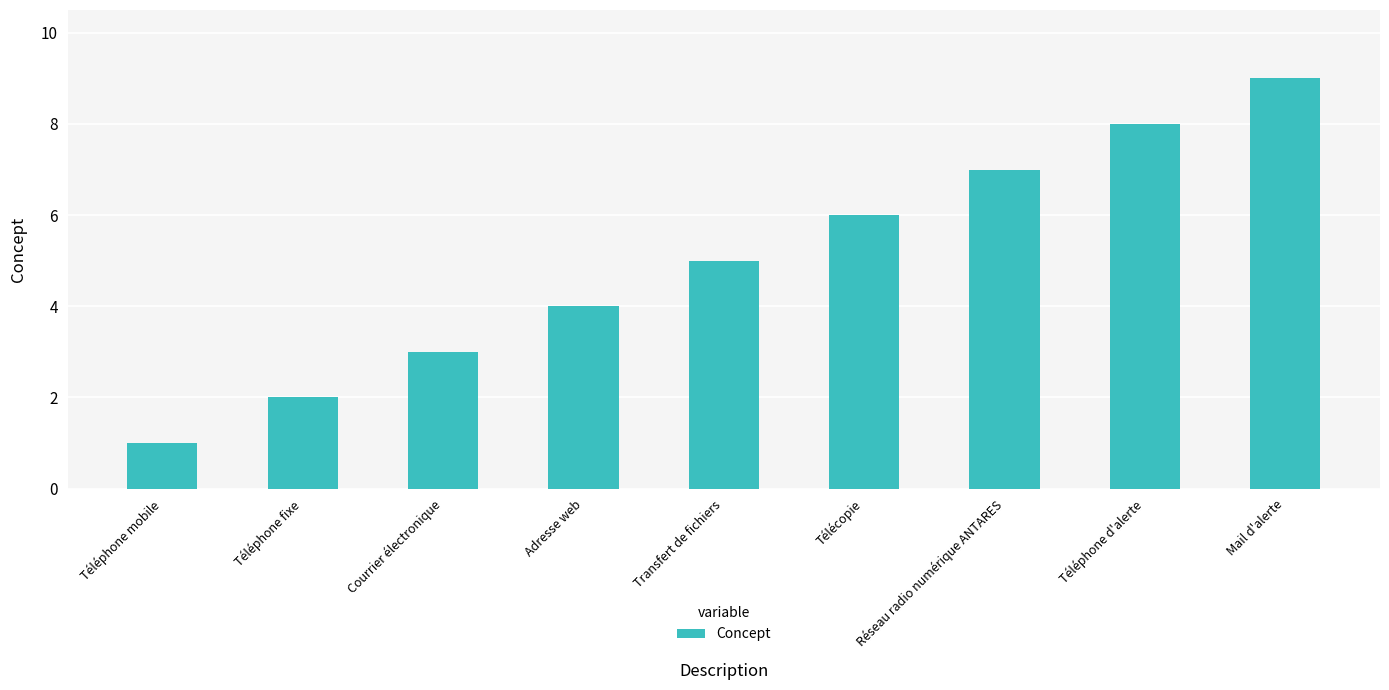

Reading right to left, transcribe all the data shown in this chart.

Mail d'alerte=9	Téléphone d'alerte=8	Réseau radio numérique ANTARES=7	Télécopie=6	Transfert de fichiers=5	Adresse web=4	Courrier électronique=3	Téléphone fixe=2	Téléphone mobile=1